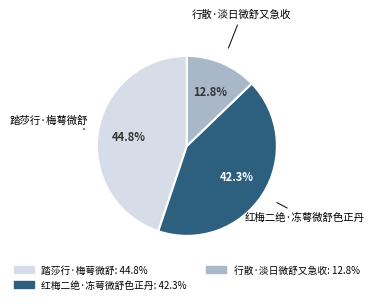

Which slice is the smallest?

行散·淡日微舒又急收